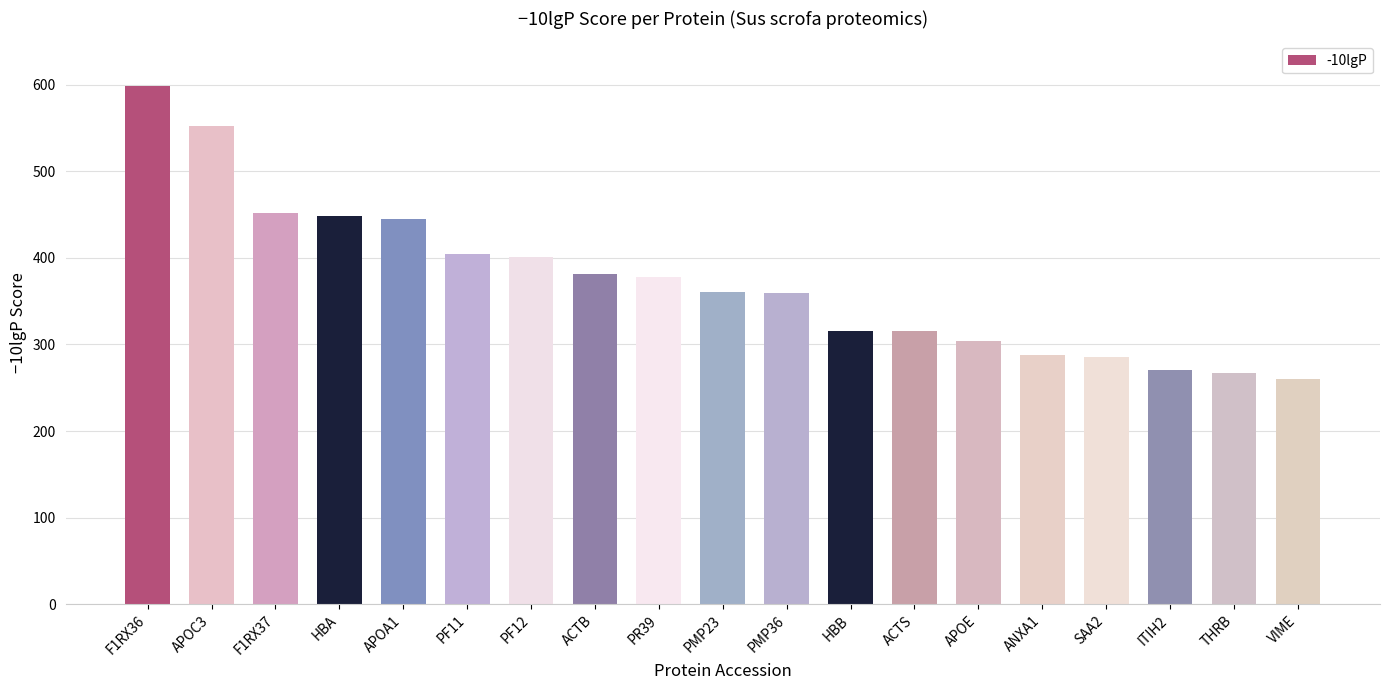

What is the average value?

372.9